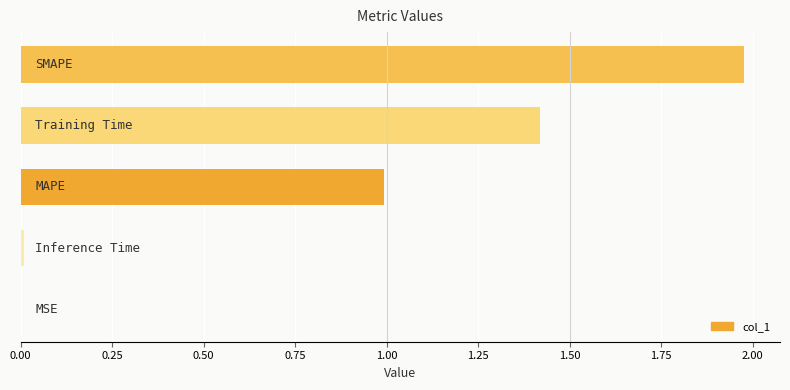

Are the bars horizontal?

Yes